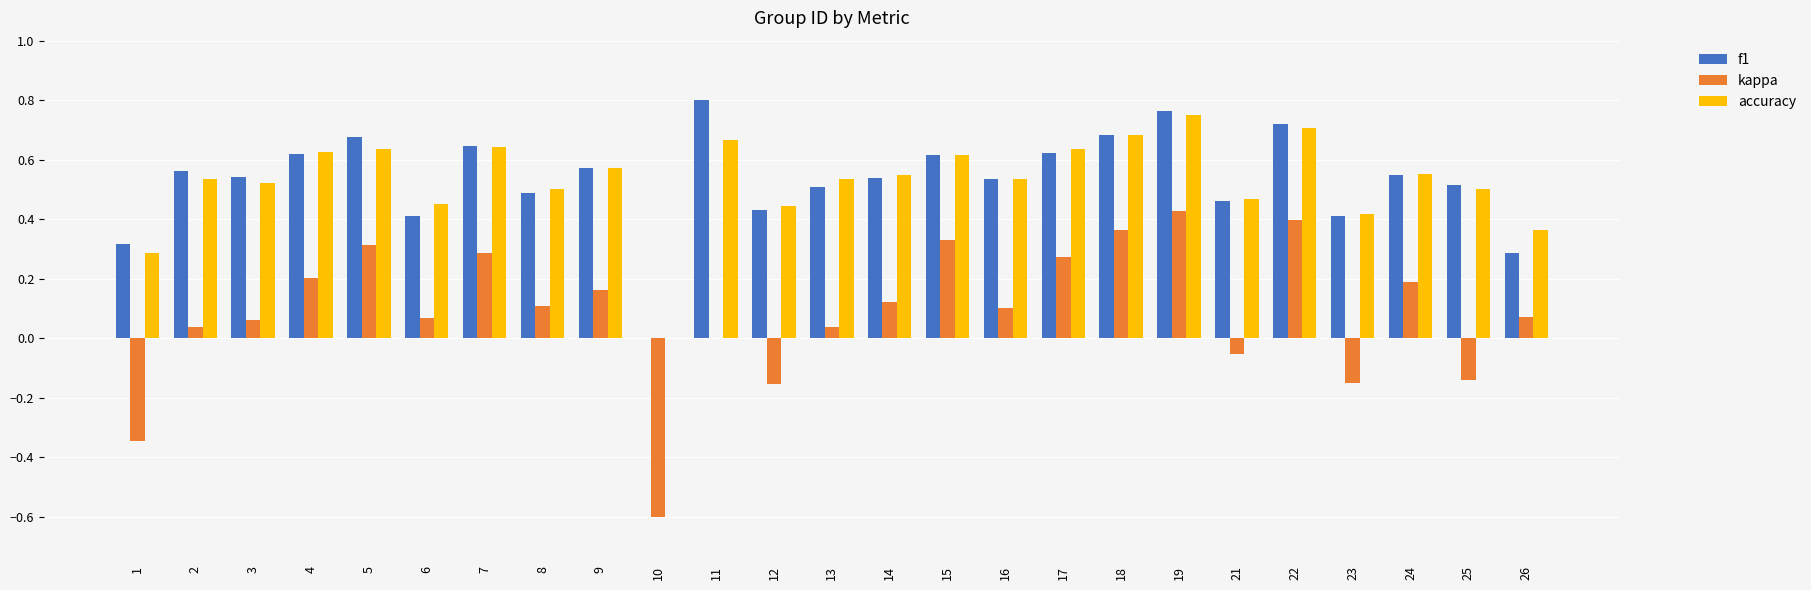

Where does the kappa series first go above 0?

2